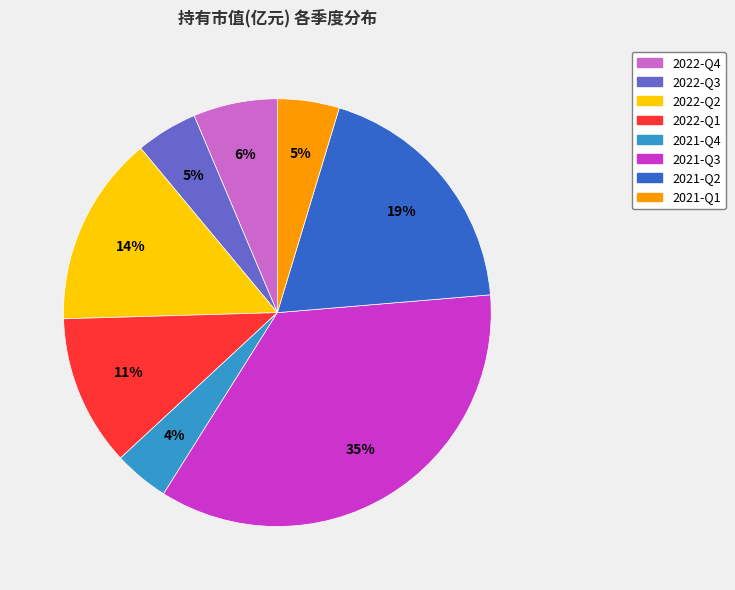

Does any single category account for the majority?

No